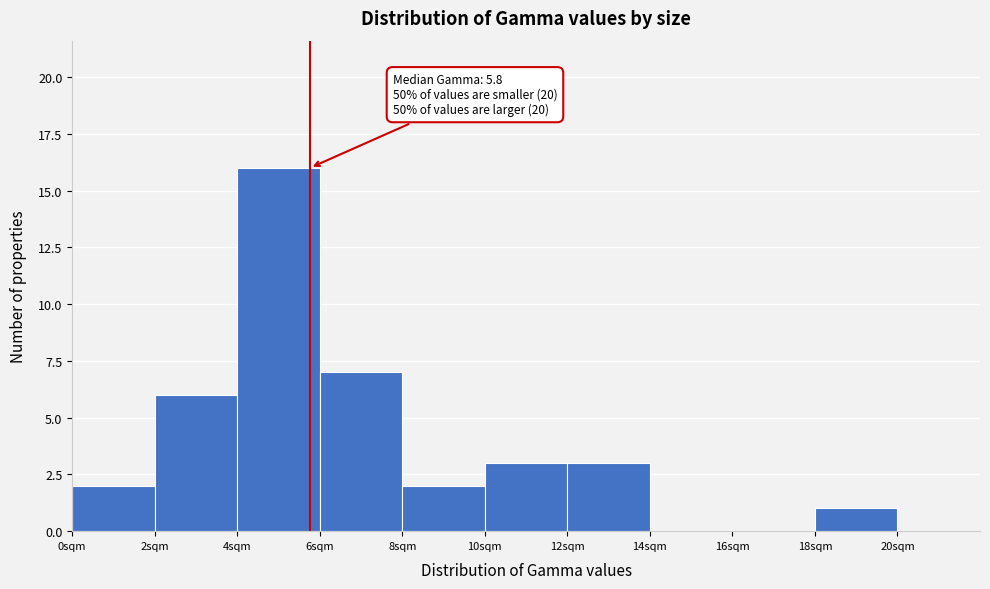

Which range on the x-axis has the tallest bar?

4 to 6